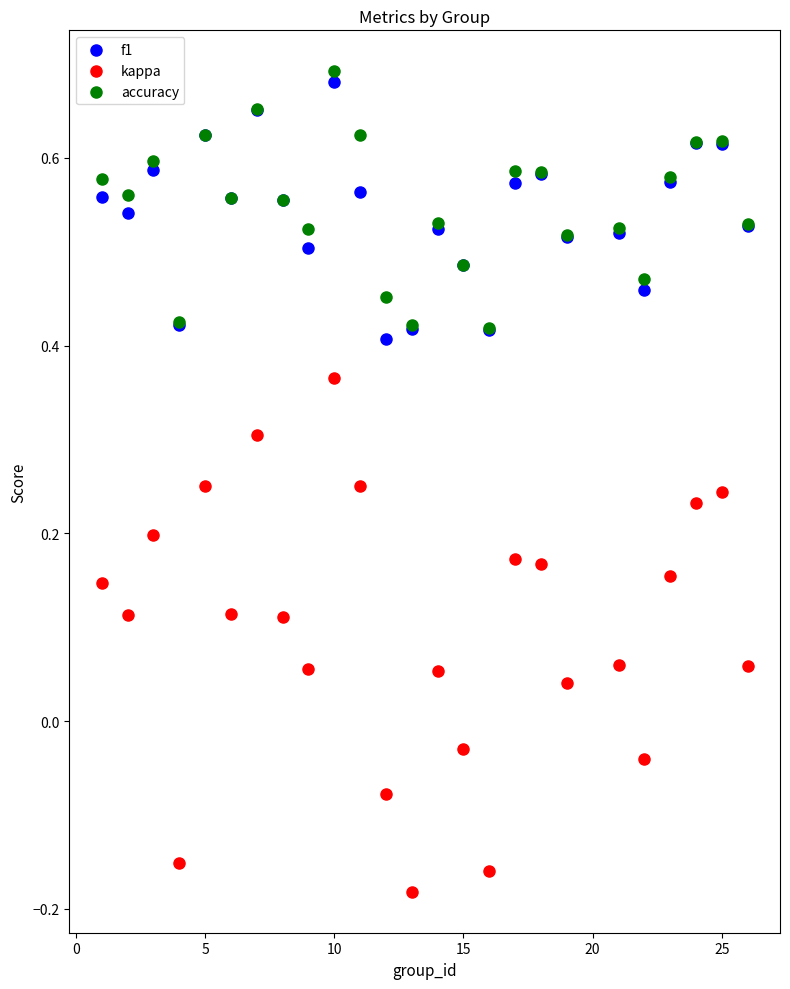

Which series contains the highest Y value?

accuracy